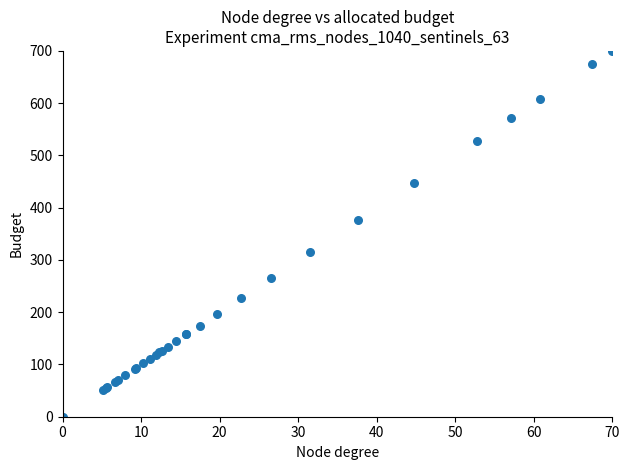

What Y value in the scatter plot is closest to 350?

375.6